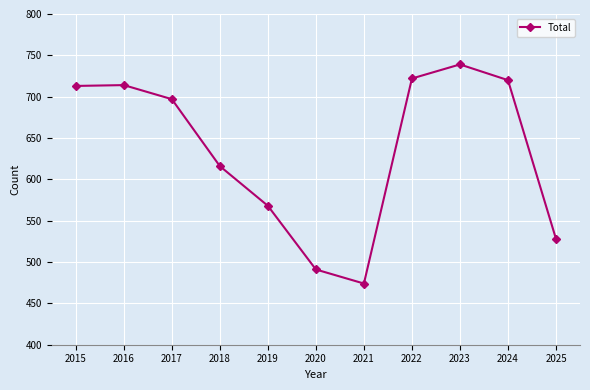

What is the difference between the maximum and minimum values?

265